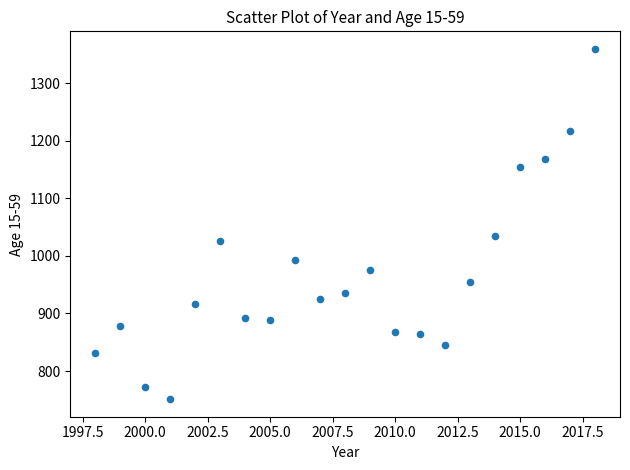

What Y value in the scatter plot is closest to 1055?

1035